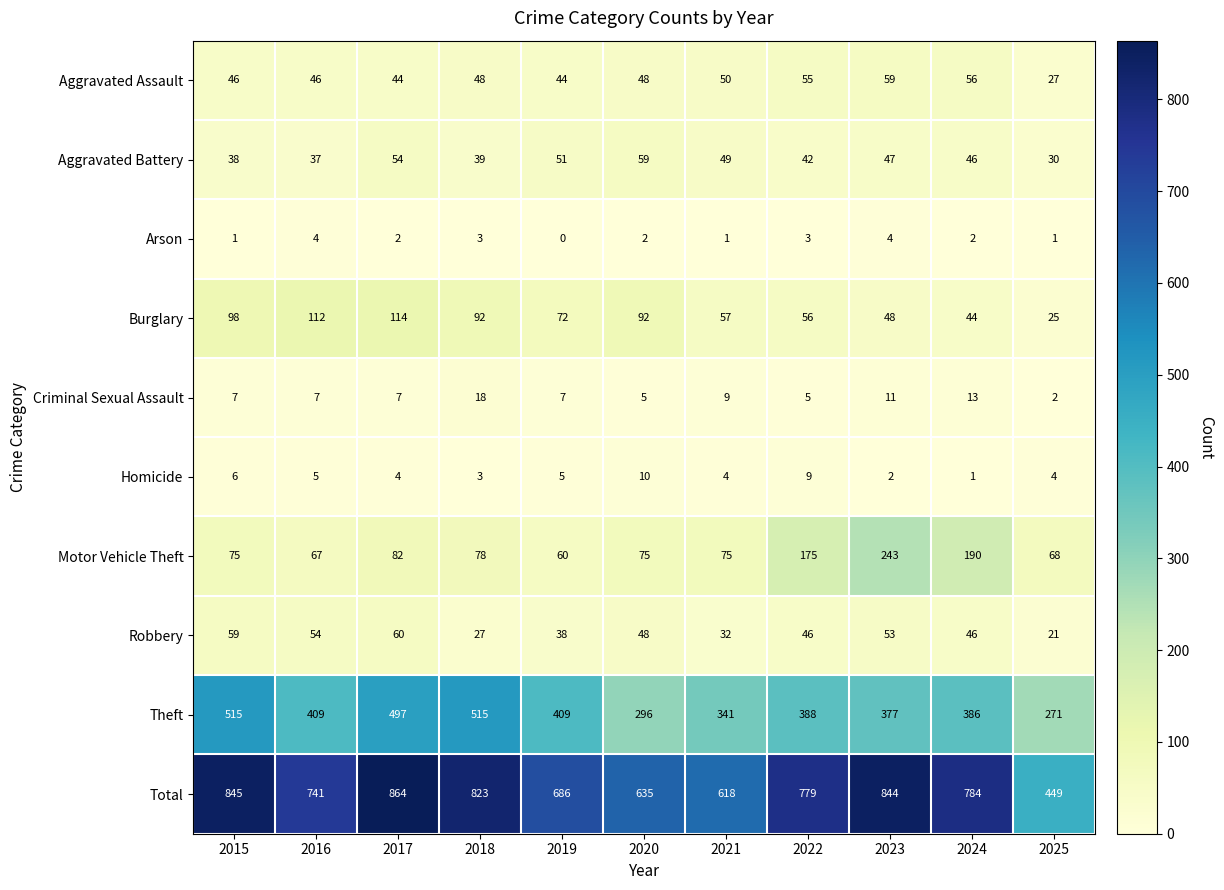

Which series changed the most between 2016 and 2021?

Total